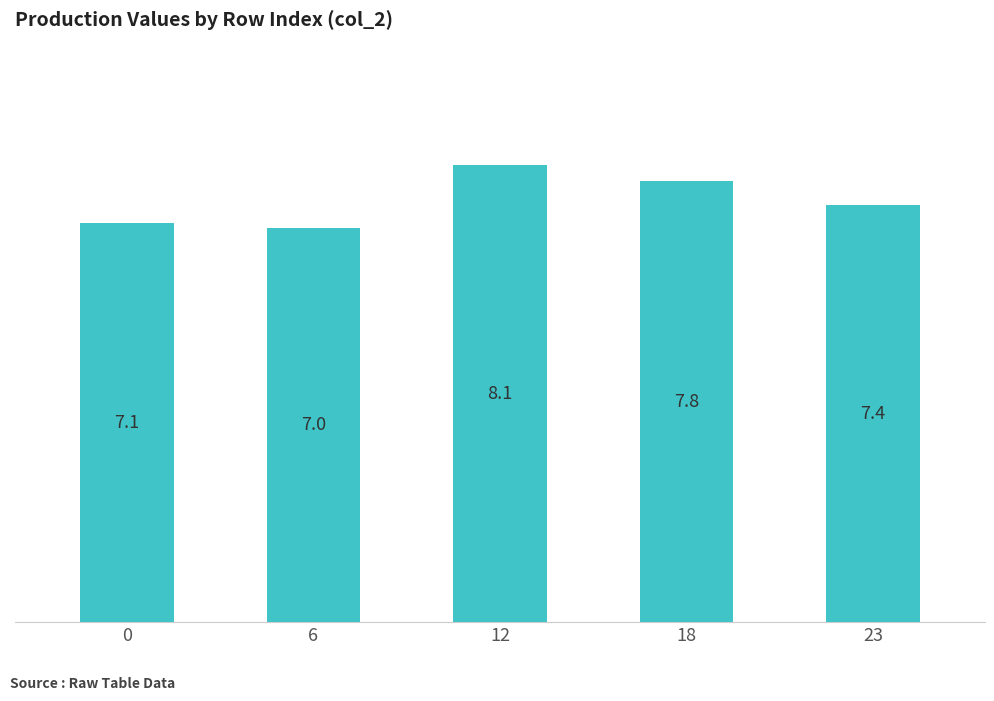

How many series are shown in this chart?

1